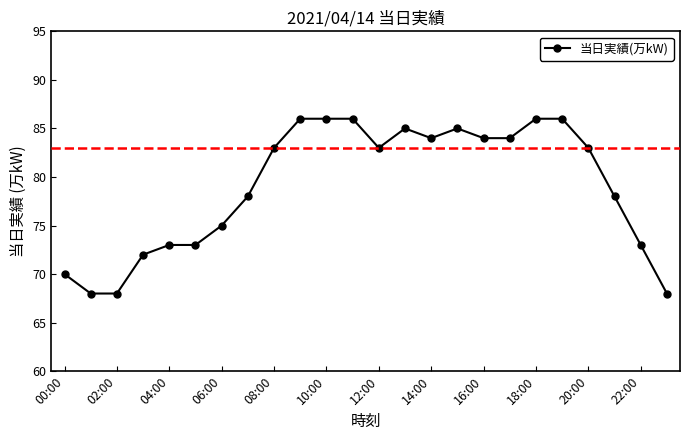

What is the maximum value shown in the chart?

86